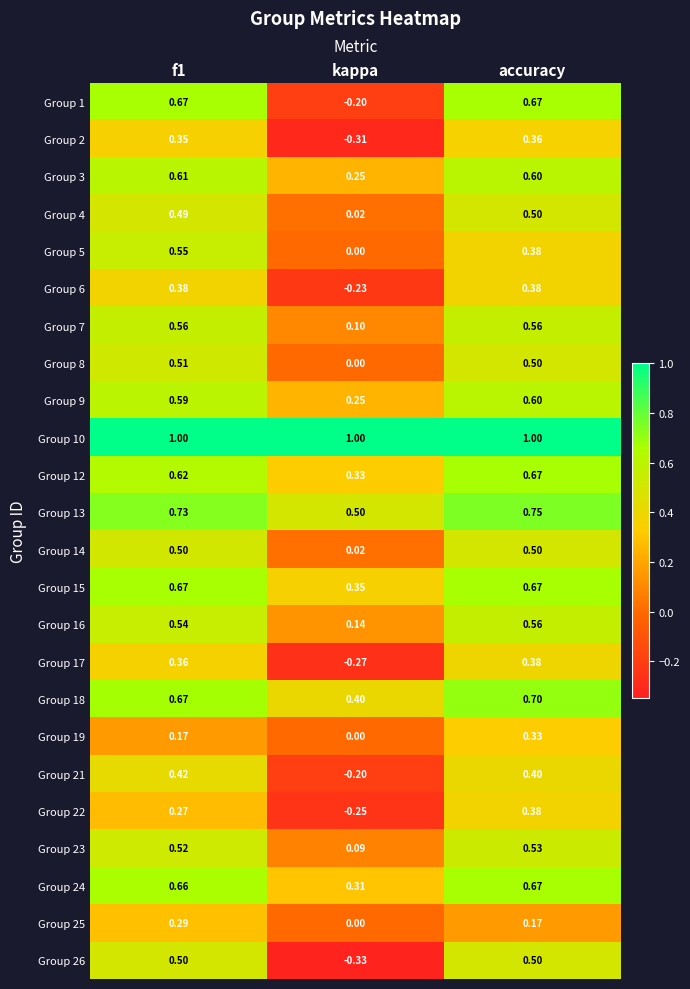

At which category is the sum across all series the highest?

accuracy